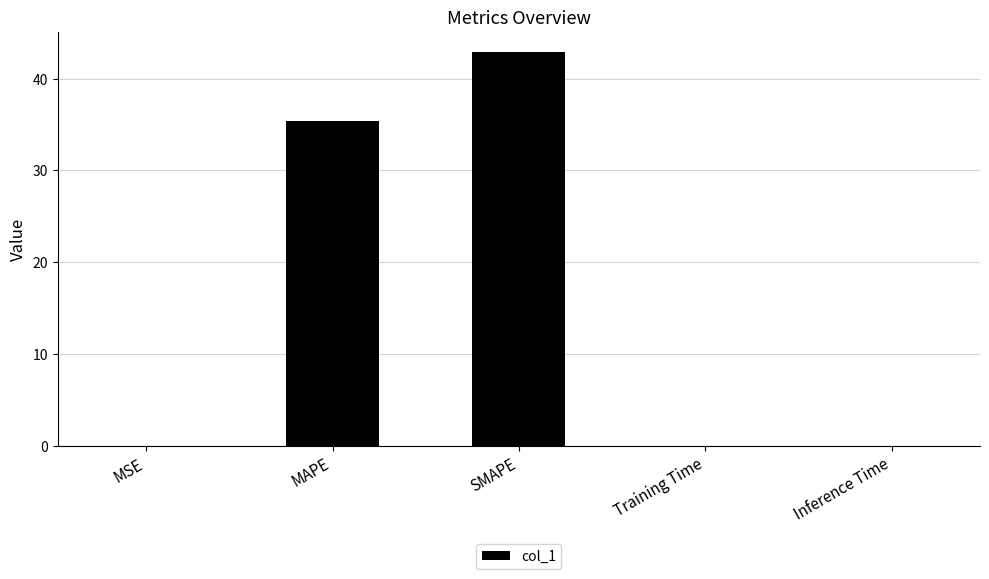

Between Inference Time and SMAPE, which is larger?

SMAPE